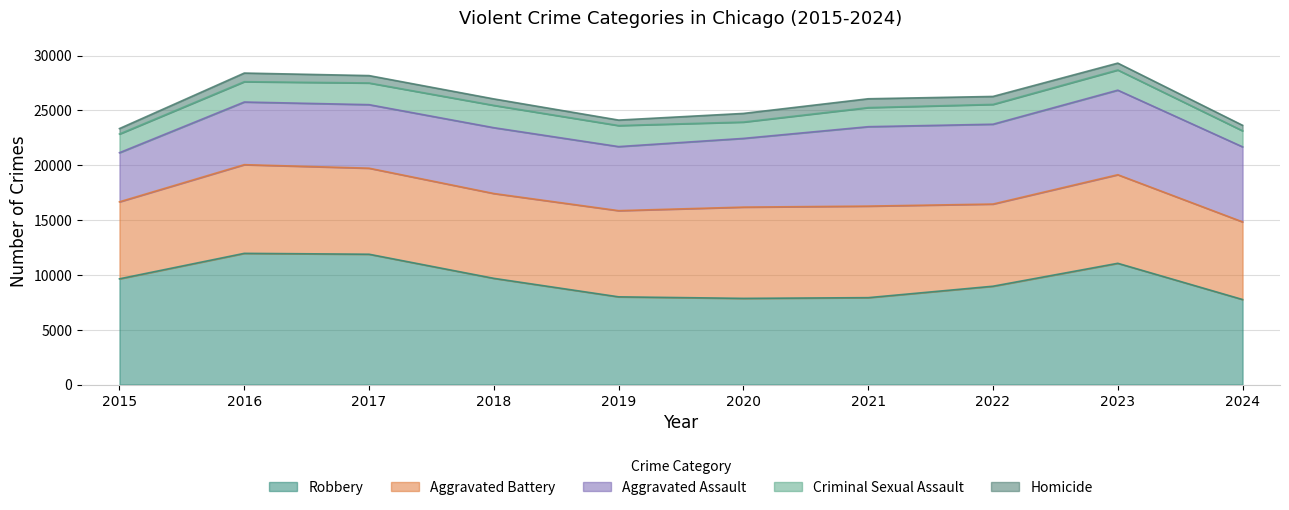

True or false: Robbery has more than 0 points higher than both neighbors.

True